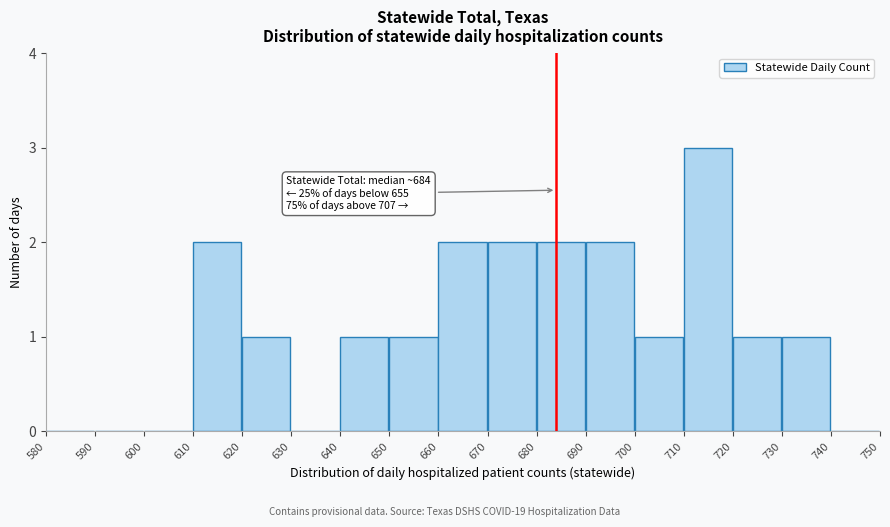

Over which range of the x-axis is the bar tallest?

710 to 720